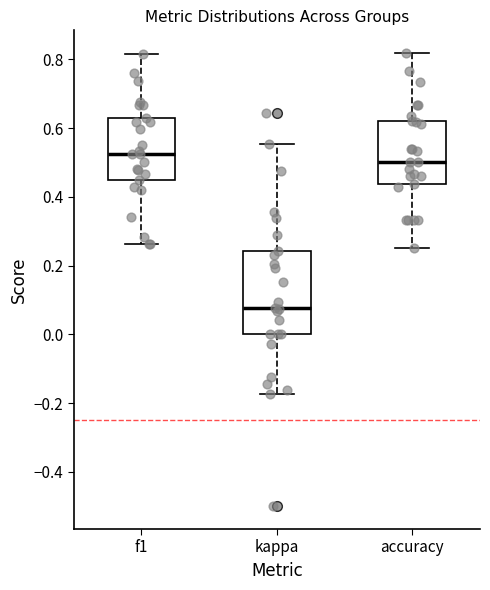

Which box is the tallest, from its lower edge to its upper edge?

kappa